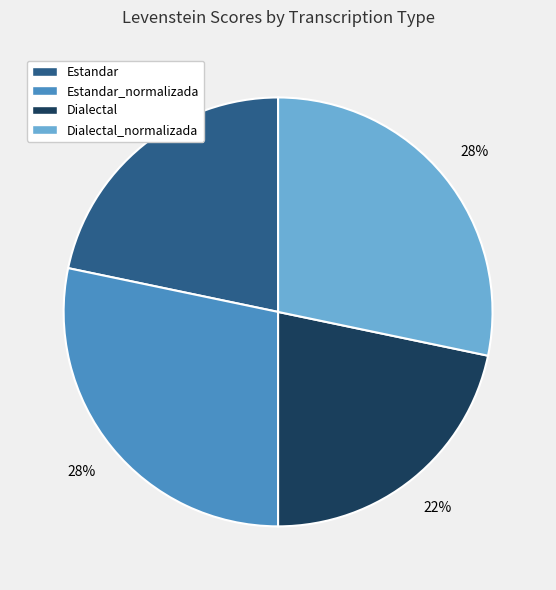

To the nearest percent, what portion does Dialectal represent?

22%